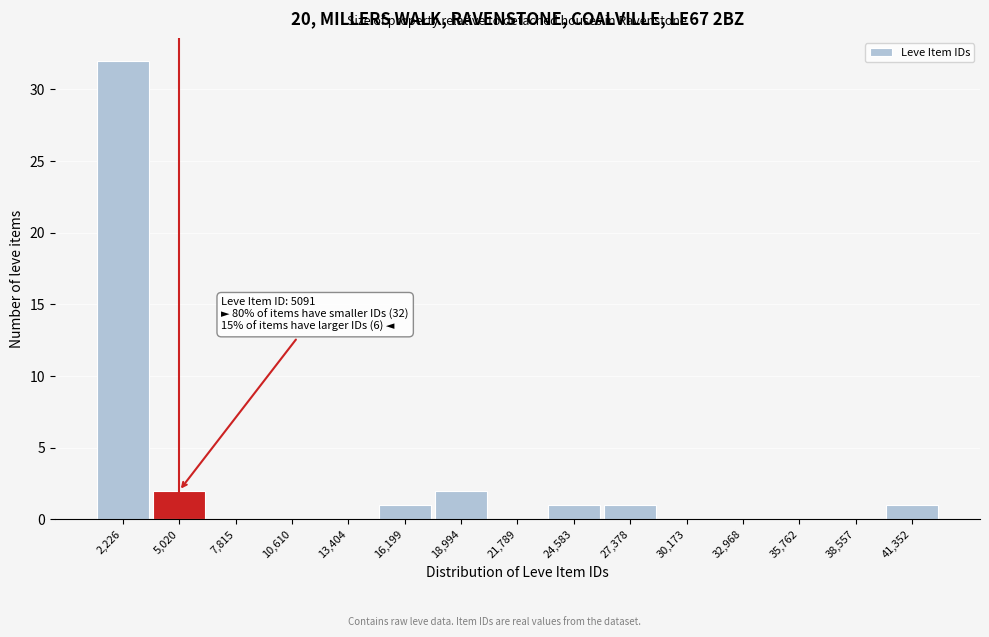

Reading left to right, transcribe all the data shown in this chart.

2,226=32	5,020=2	7,815=0	10,610=0	13,404=0	16,199=1	18,994=2	21,789=0	24,583=1	27,378=1	30,173=0	32,968=0	35,762=0	38,557=0	41,352=1